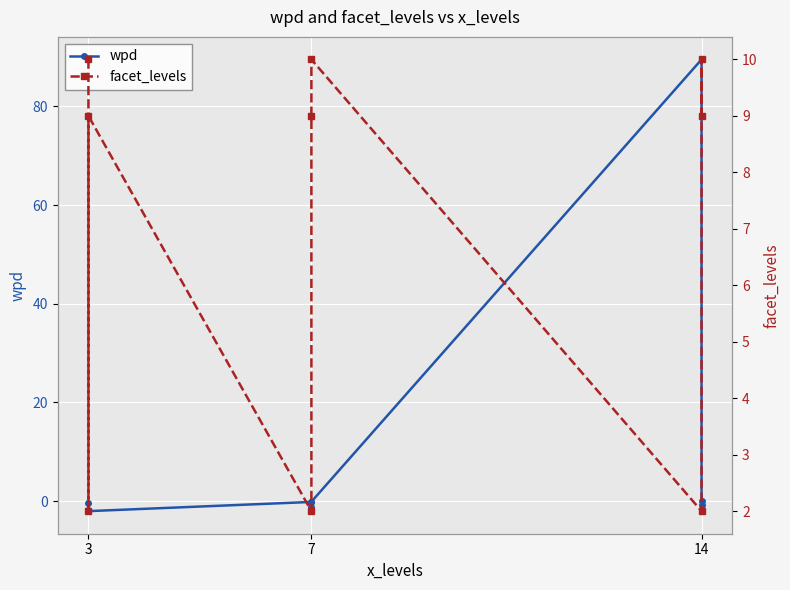

Reading left to right, list all the values displayed in this chart.

wpd: -1.8	-0.3	-2.0	-0.1	-1.2	-0.1	89.5	-0.0	-0.9
facet_levels: 10.0	2.0	9.0	2.0	9.0	10.0	2.0	10.0	9.0